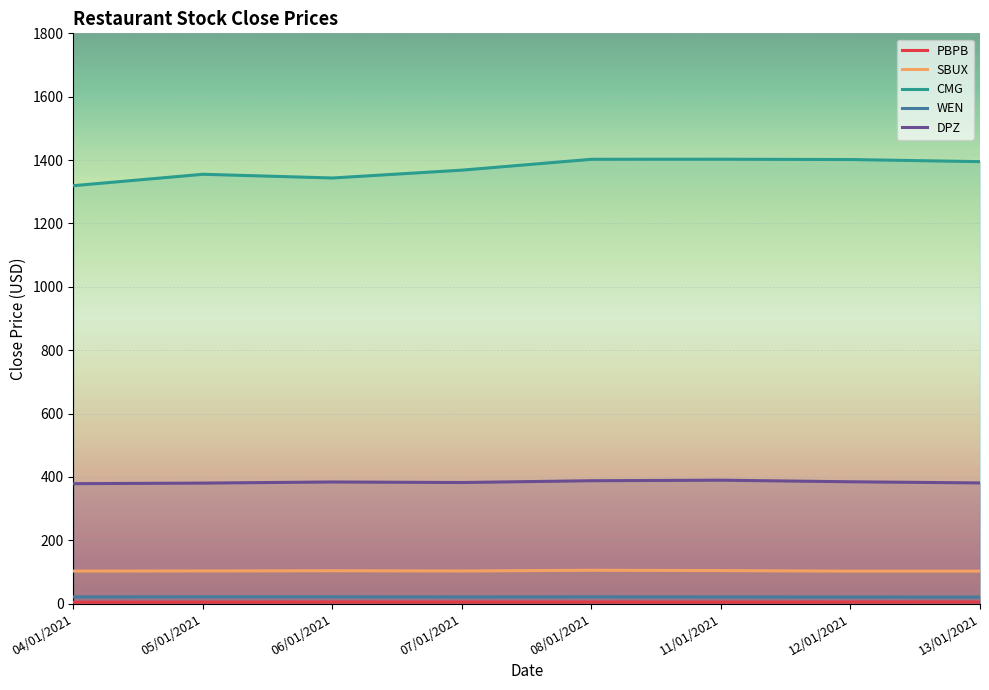

Where does the WEN series first go above 21?

04/01/2021